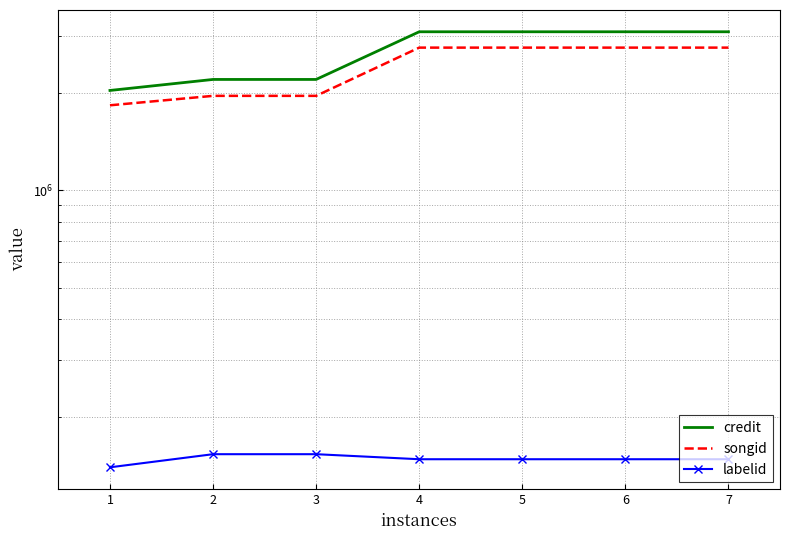

True or false: songid and labelid cross at least once.

False